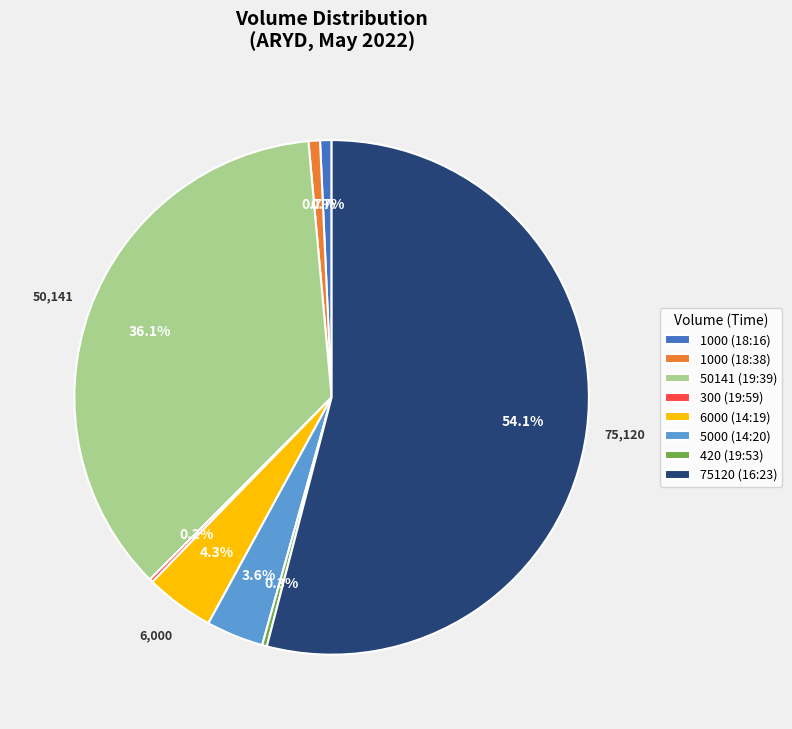

To the nearest percent, what is the difference between the largest and smallest slice percentages?

54%